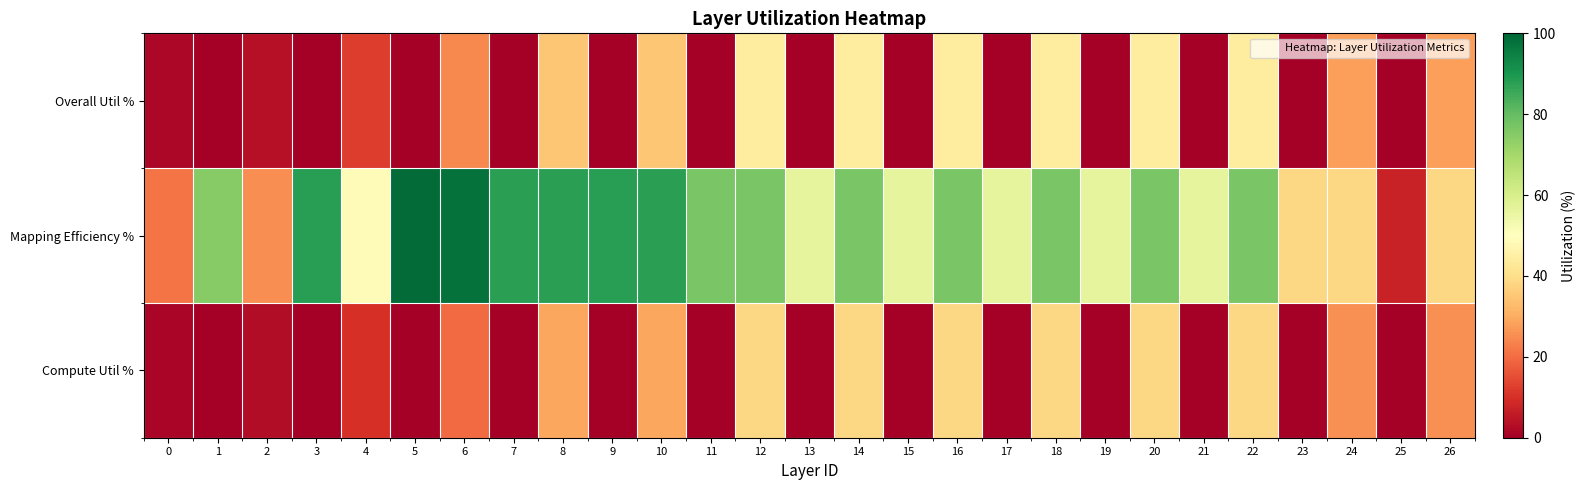

Which category has the highest value across all series?

5